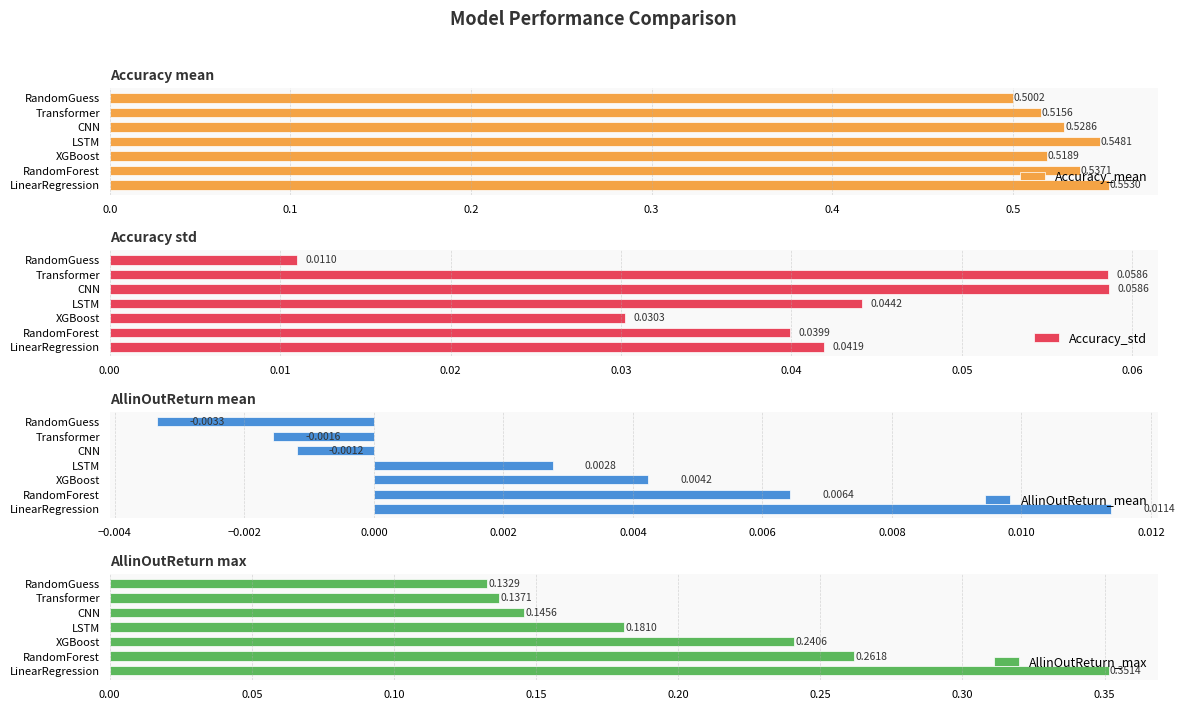

List the labels in order of Accuracy_mean value, smallest first.

RandomGuess, Transformer, XGBoost, CNN, RandomForest, LSTM, LinearRegression